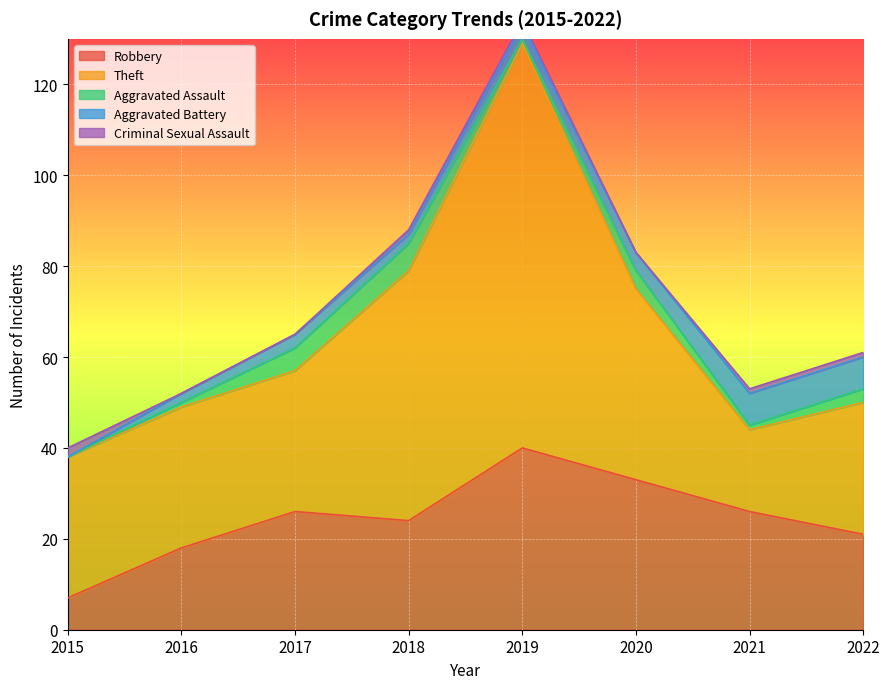

Between 2021 and 2022, which series saw the biggest shift?

Theft